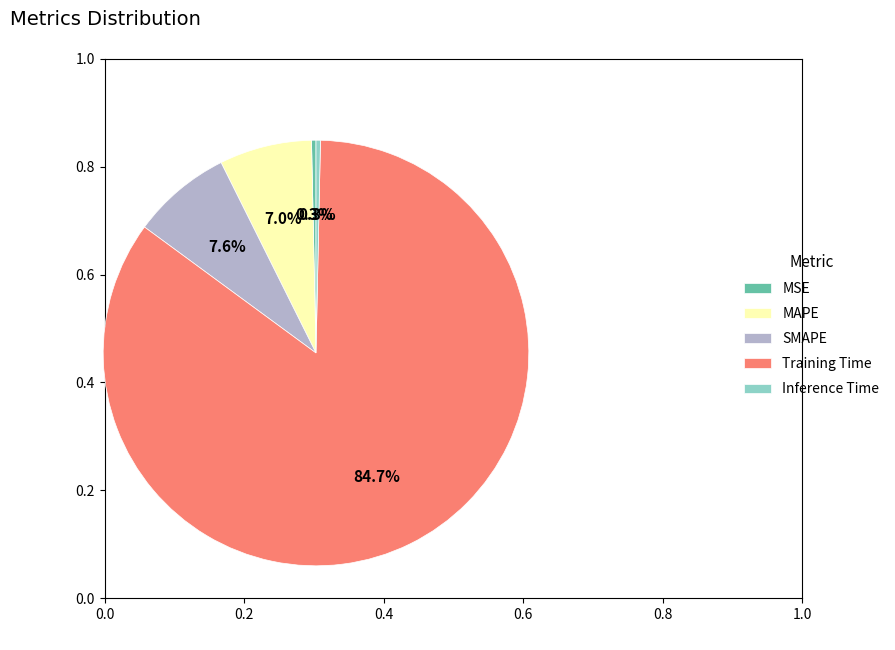

Is the sum of SMAPE and MAPE greater than half?

No